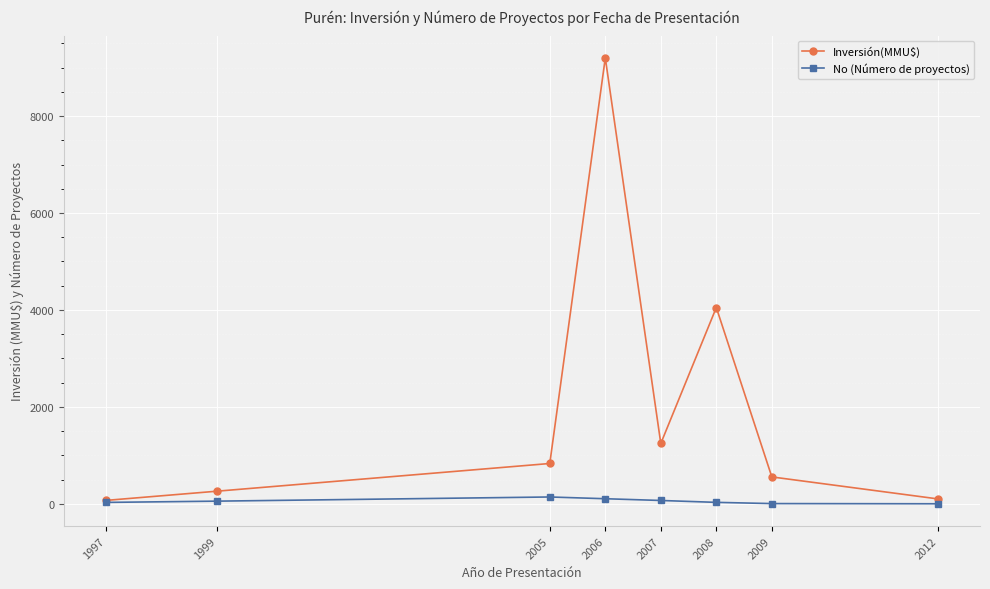

At how many categories does at least one series exceed 6546?

1